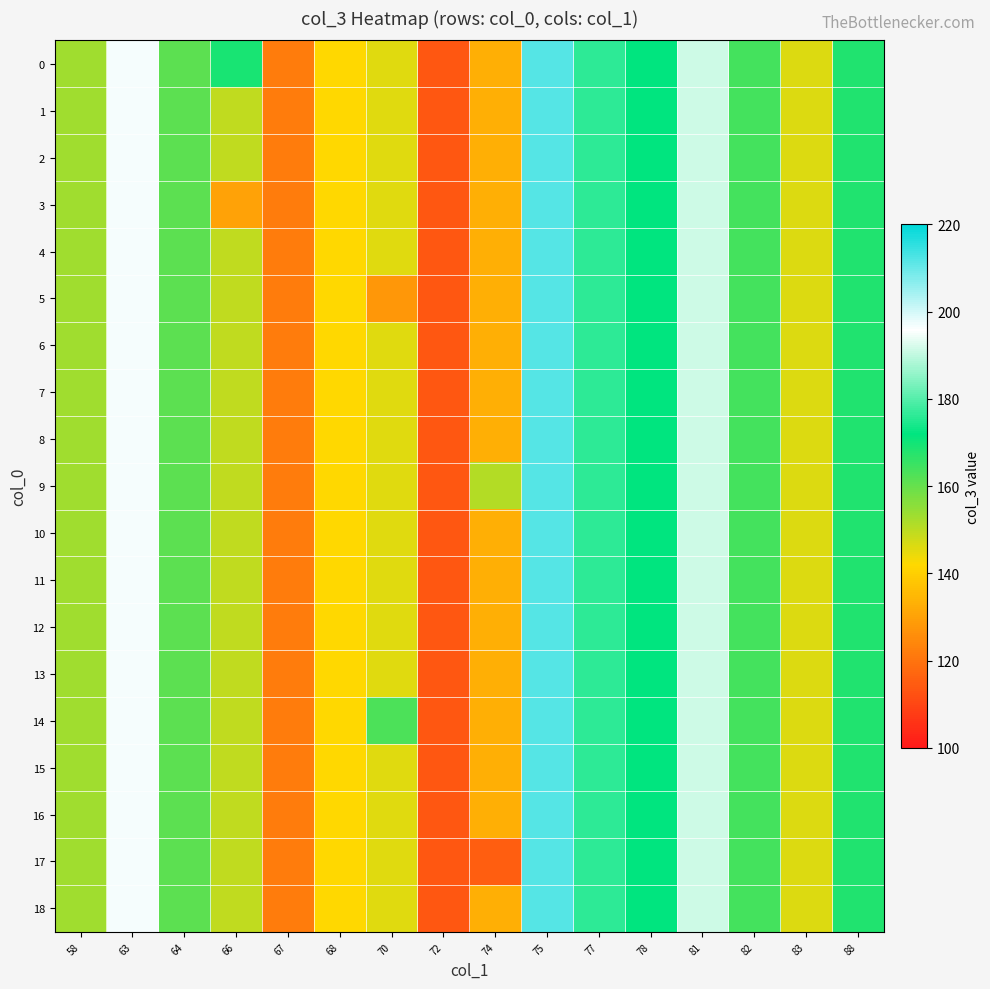

What is the maximum value shown in the chart?

212.0